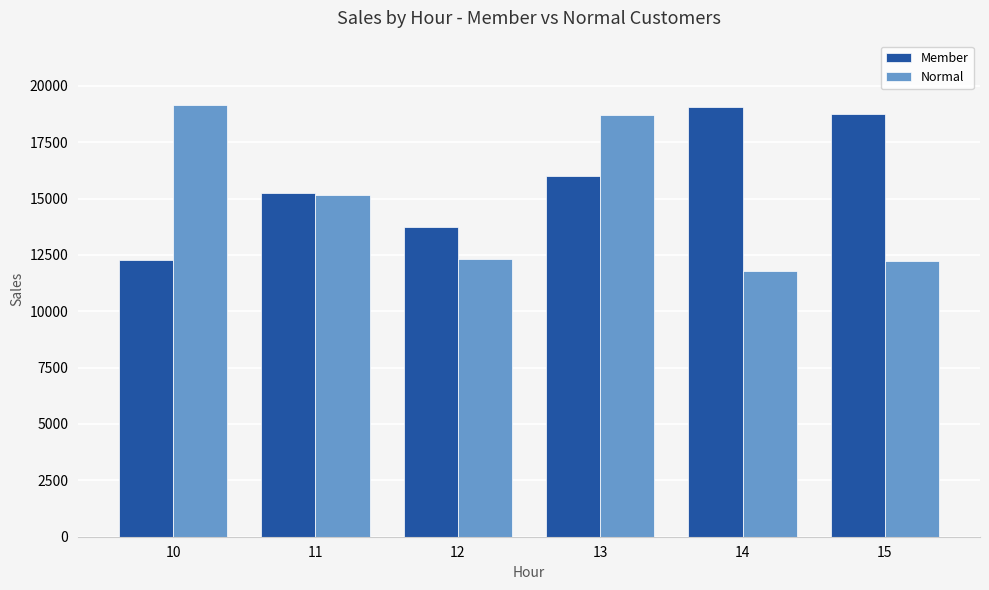

Which label corresponds to the smallest value in the chart?

14